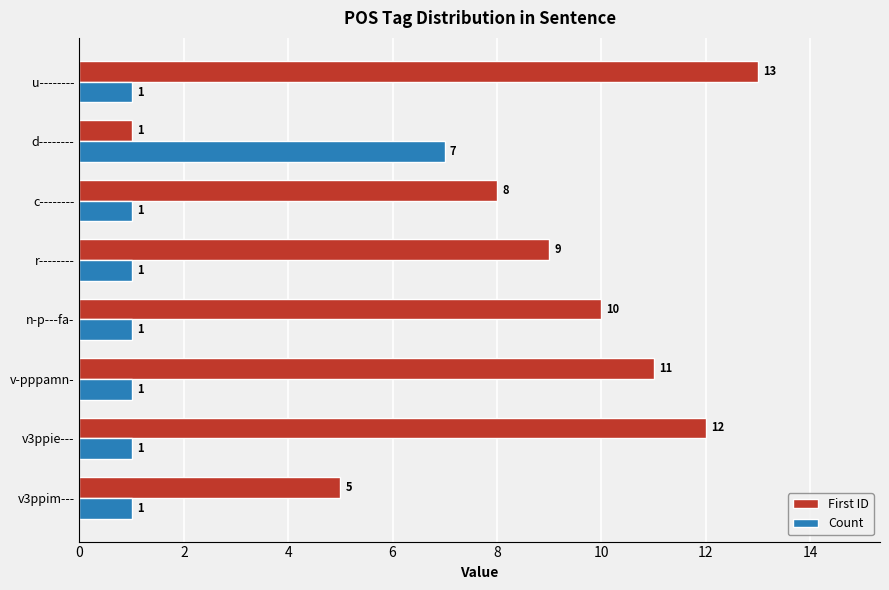

Which series has the largest total across all categories?

First ID